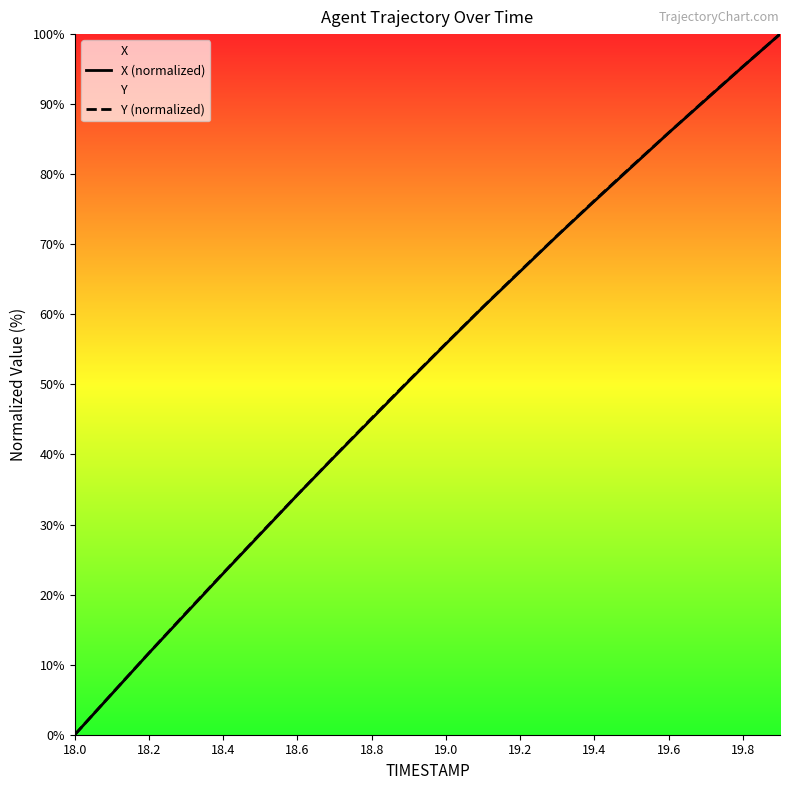

Does the chart display data point markers on the line(s)?

No